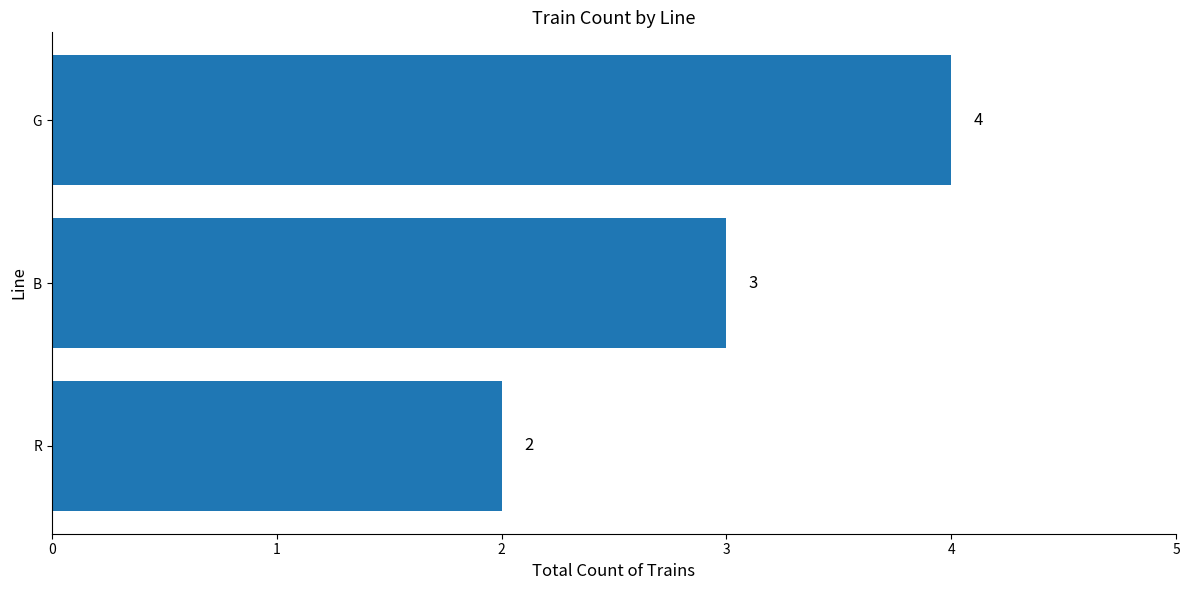

List the labels in order of value, largest first.

G, B, R